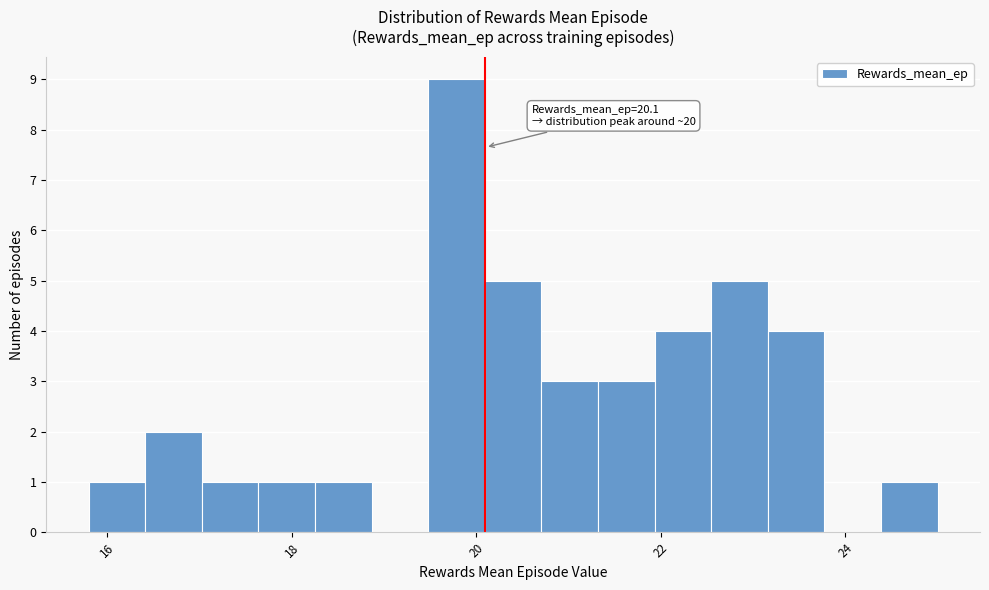

Around what value on the x-axis is the tallest bar? Give the approximate position of its centre, as read against the axis.

19.8